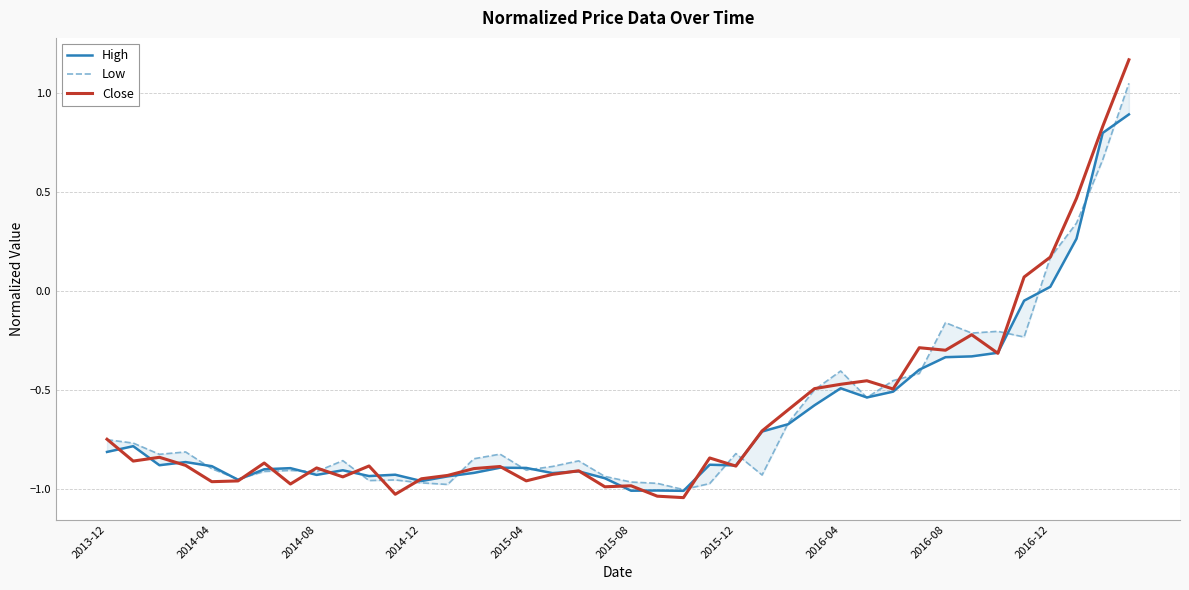

The value of Close at 2014-12 is -0.7. True or false?

False